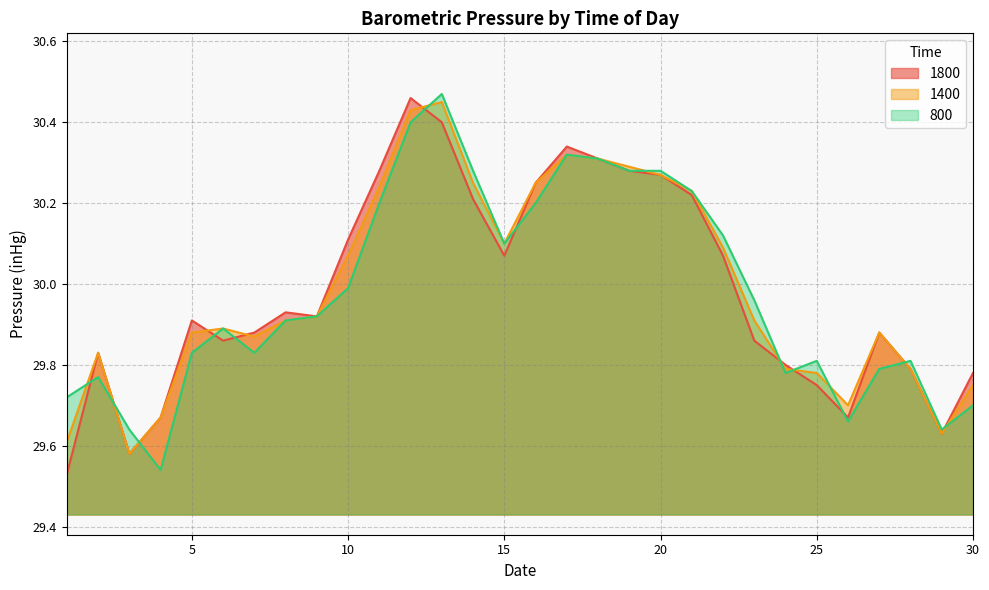

Is the value of 1400 at 28 greater than the value of 800 at 18?

No